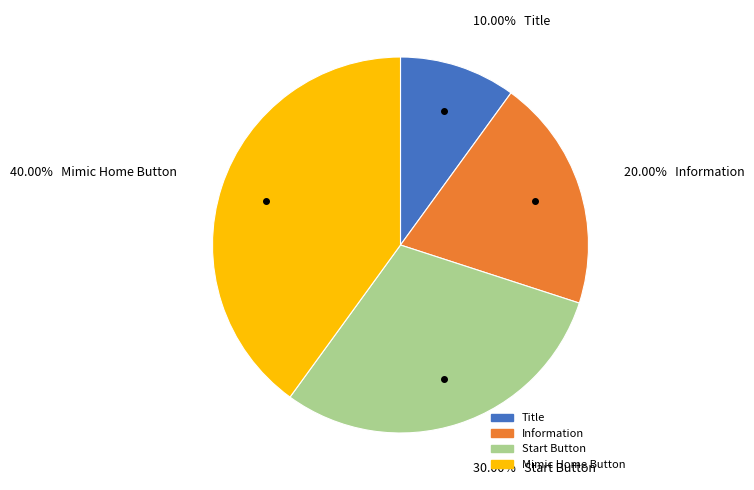

Which category has the biggest portion of the pie?

Mimic Home Button